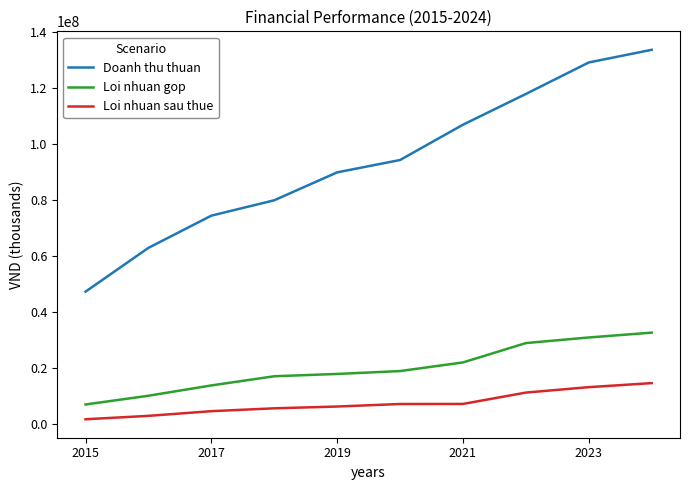

Which series has the largest total across all categories?

Doanh thu thuan